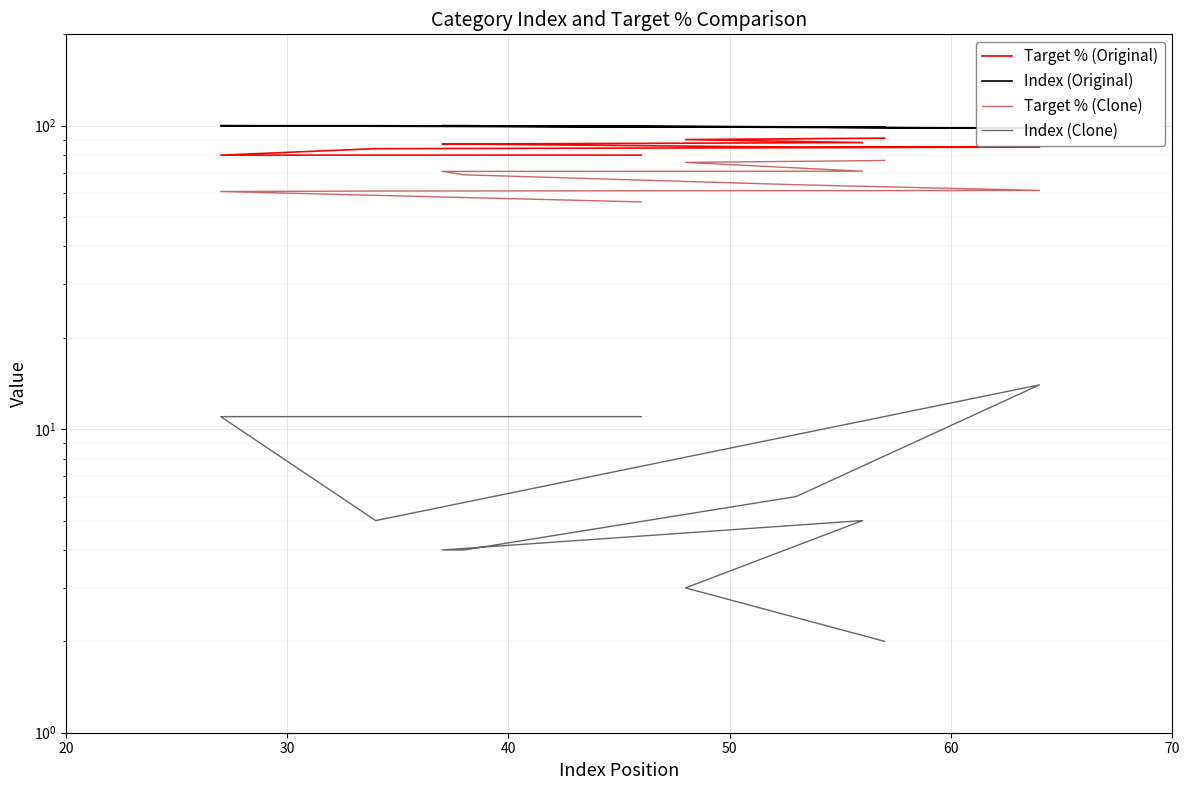

The Index (Clone) series shows 5.9 at 60. True or false?

False